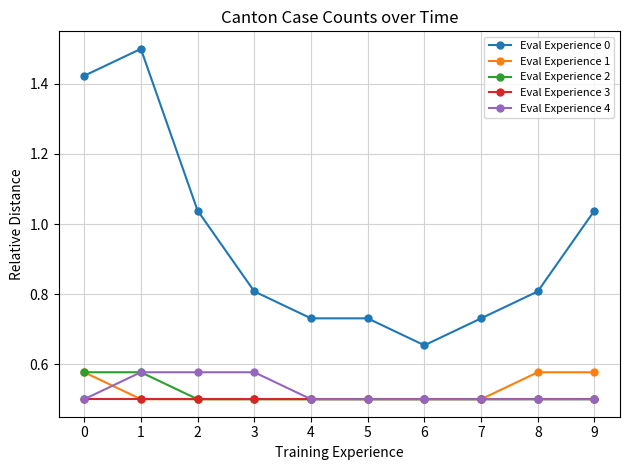

What is the sum of the Eval Experience 0 values at 6 and 3?

1.5